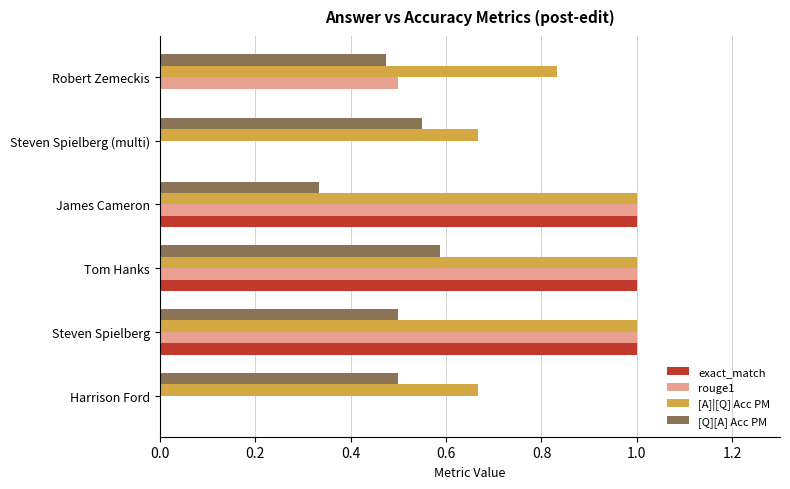

What is the total value across all series at Steven Spielberg?

3.5